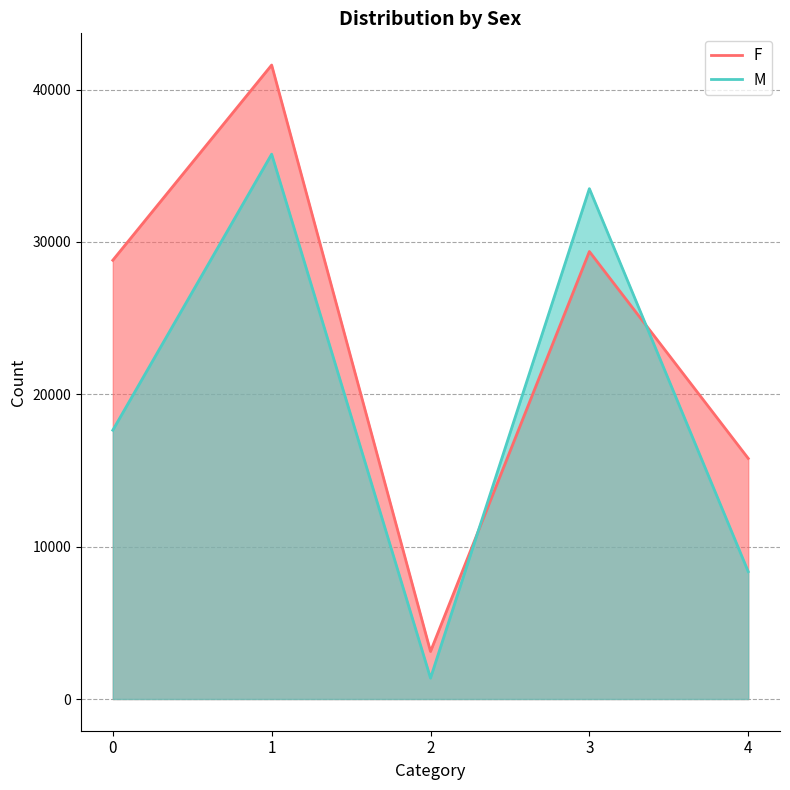

The value of F at 2 is 3120. True or false?

True